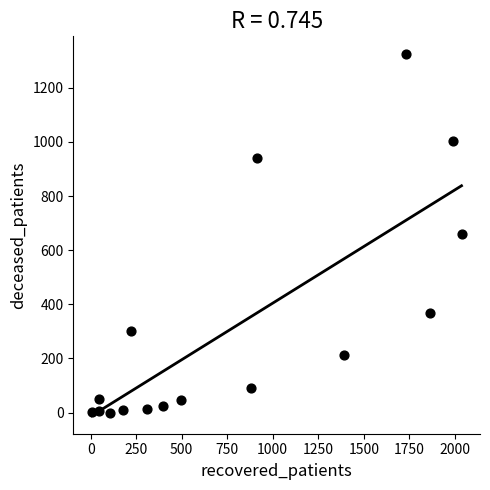

What is the range of Y values (max minus min)?

1323